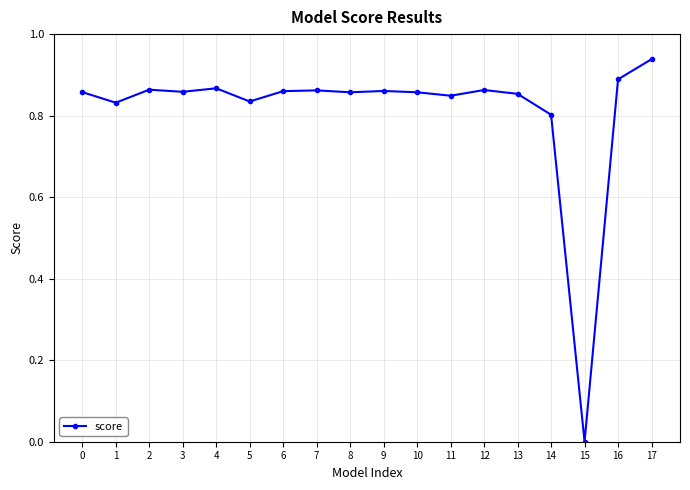

True or false: the data has more than 1 interior local peaks.

True